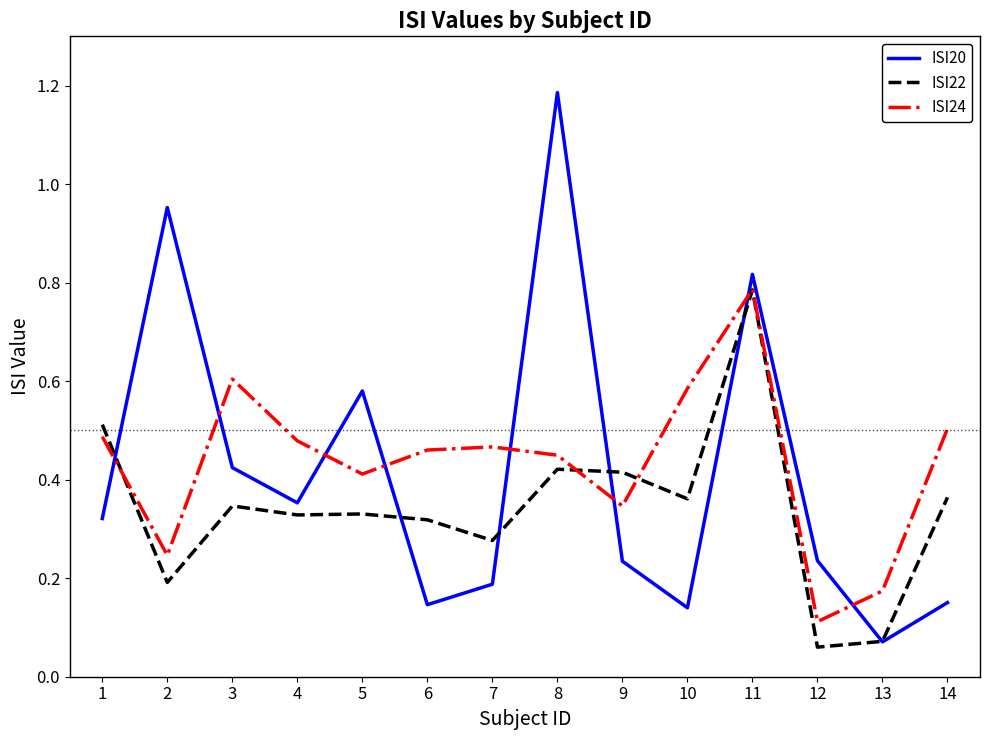

Does the chart display data point markers on the line(s)?

No